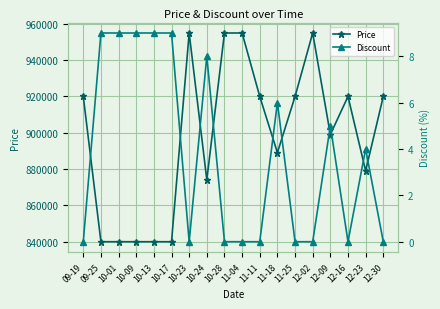

Rank the series at 12-09 from lowest to highest value.

Discount, Price